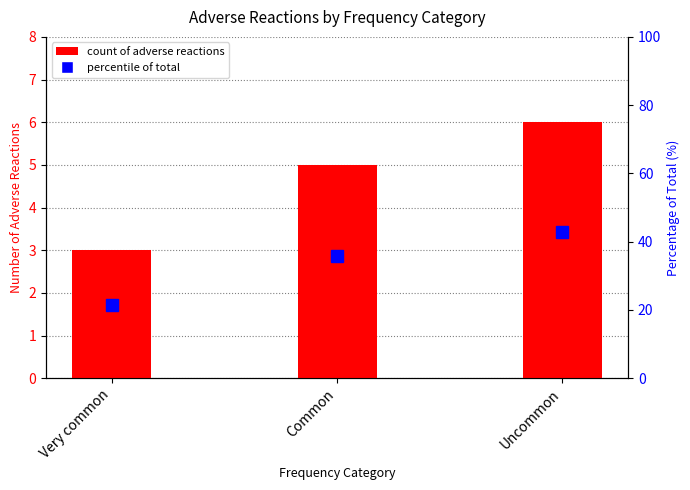

Between Common and Uncommon, which series saw the biggest shift?

percentile of total